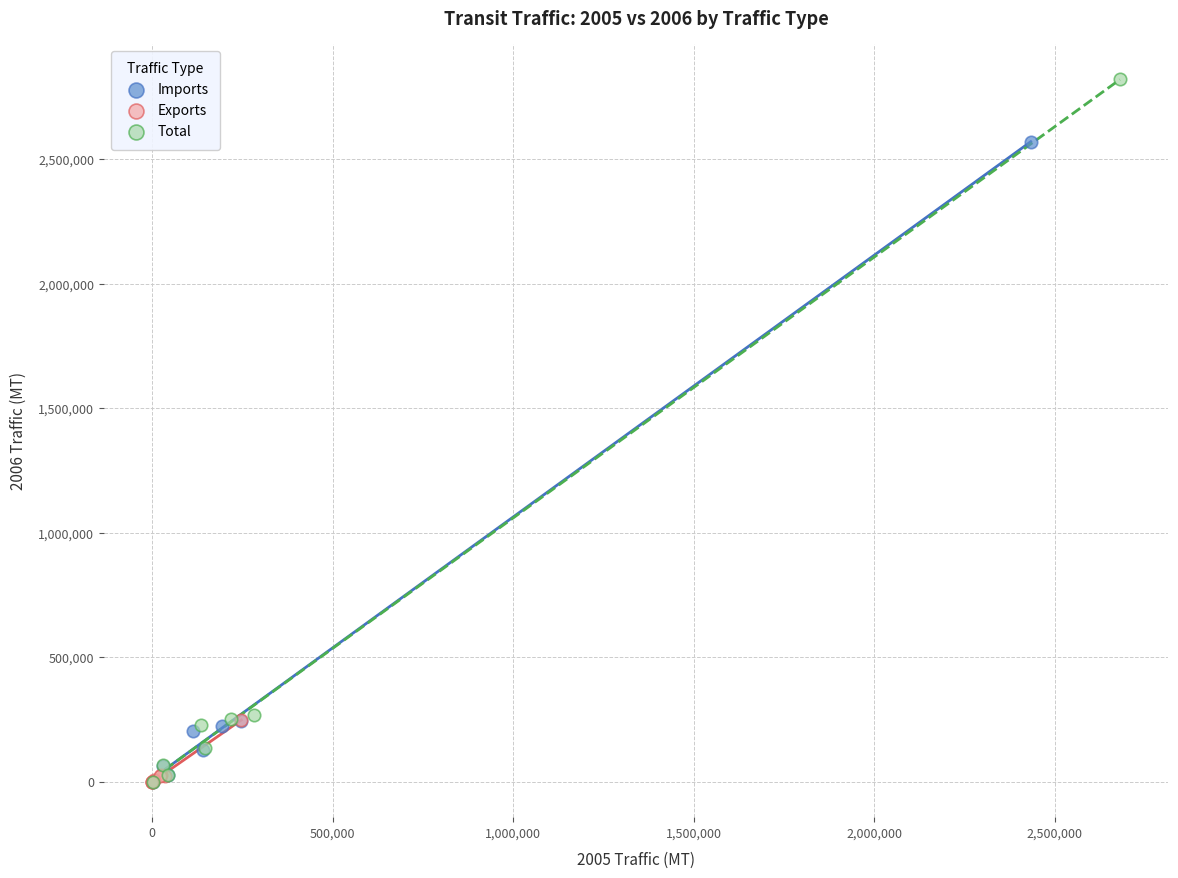

Which series reaches the maximum Y coordinate?

Total